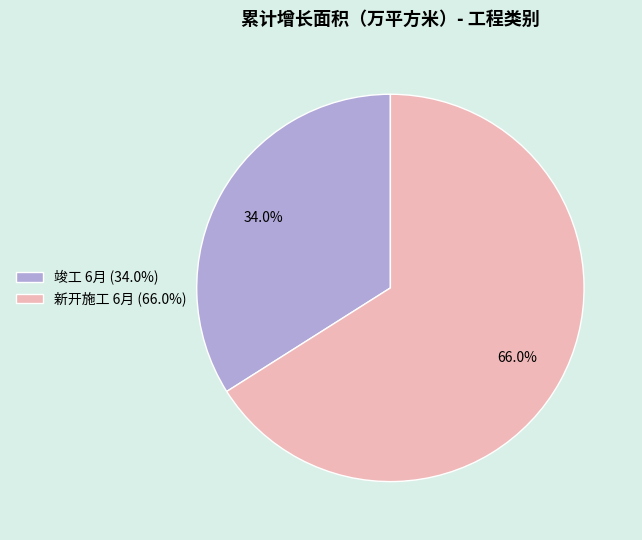

To the nearest percent, what is the combined percentage of 竣工 6月 and 新开施工 6月?

100%